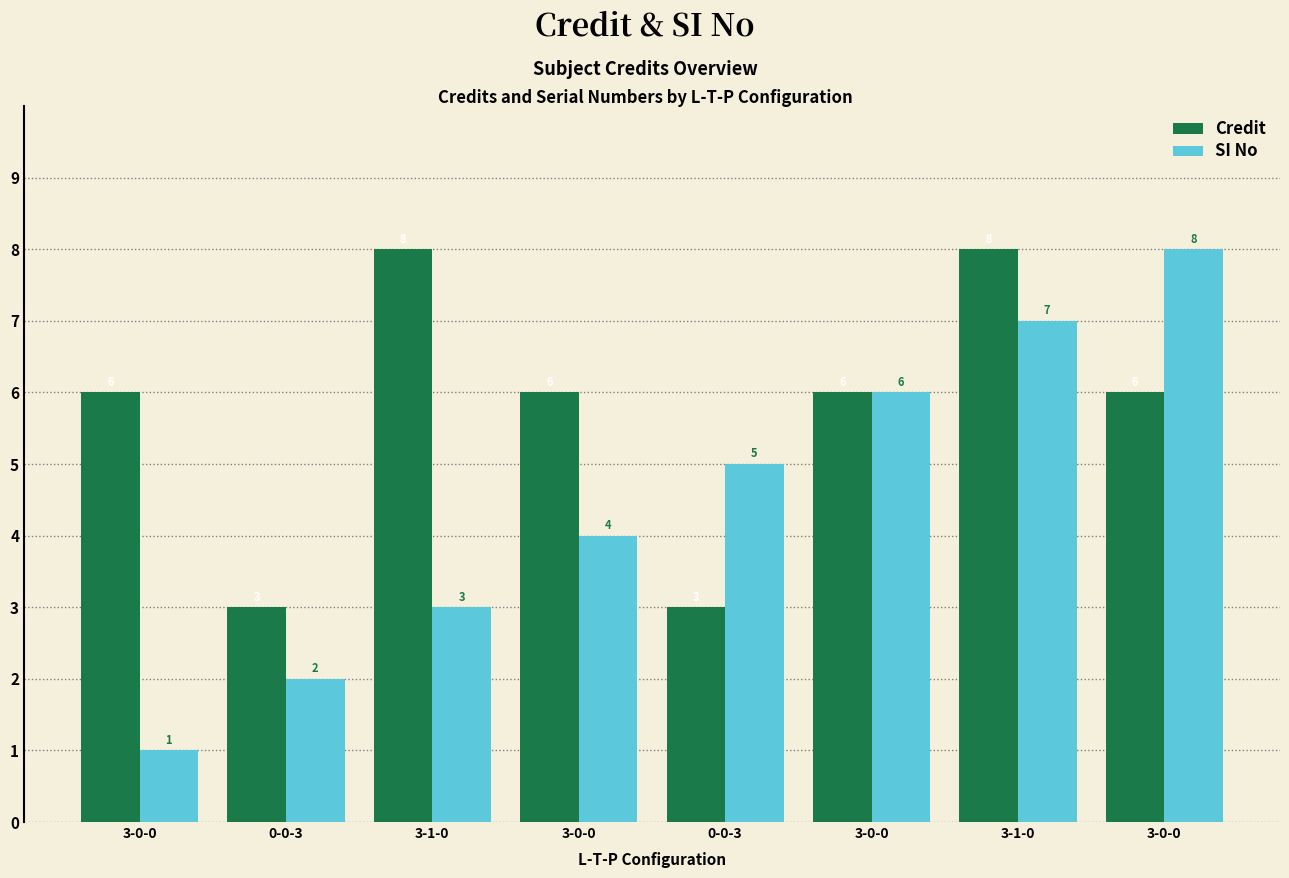

How many values in the Credit series are below 6?

2